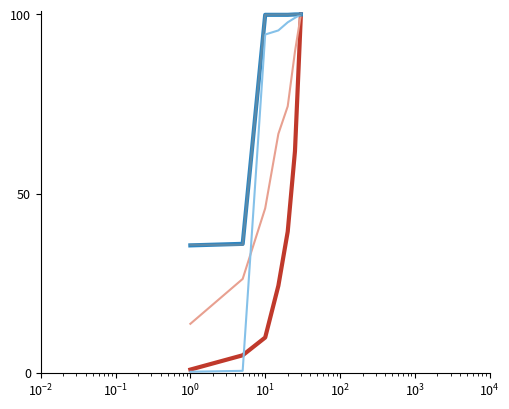

Is this an area chart (filled region under the line)?

No